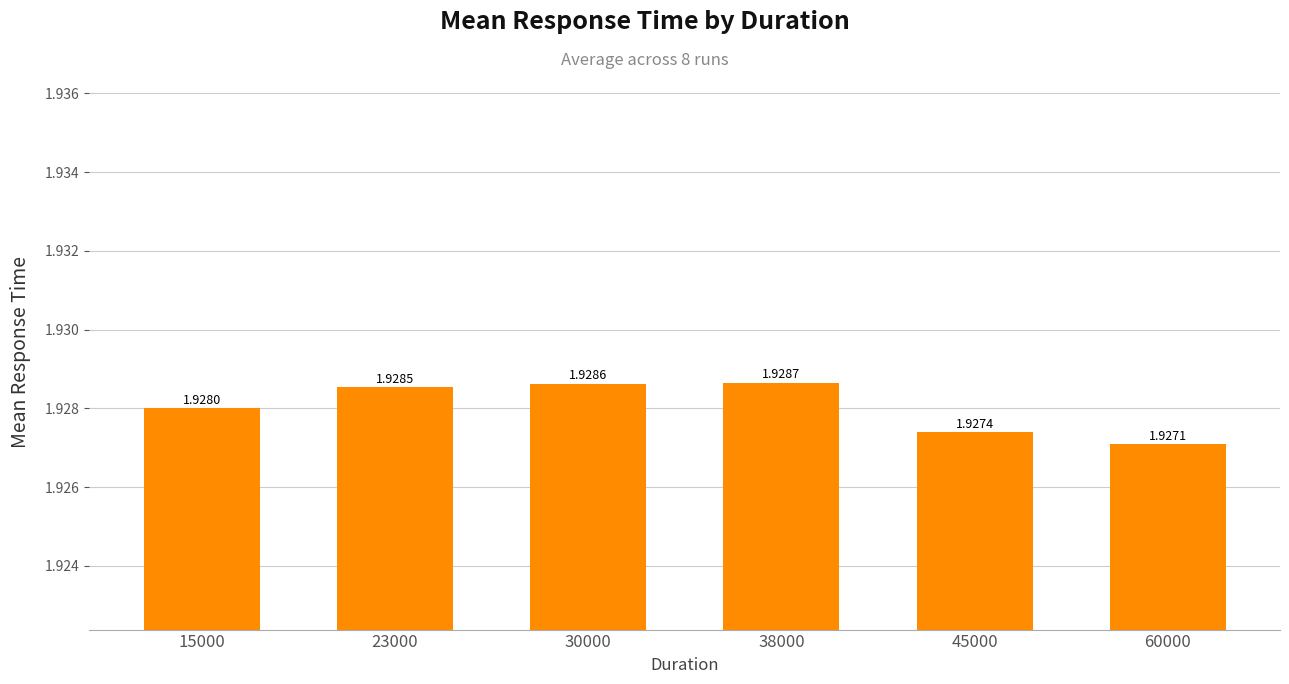

How many series are shown in this chart?

1